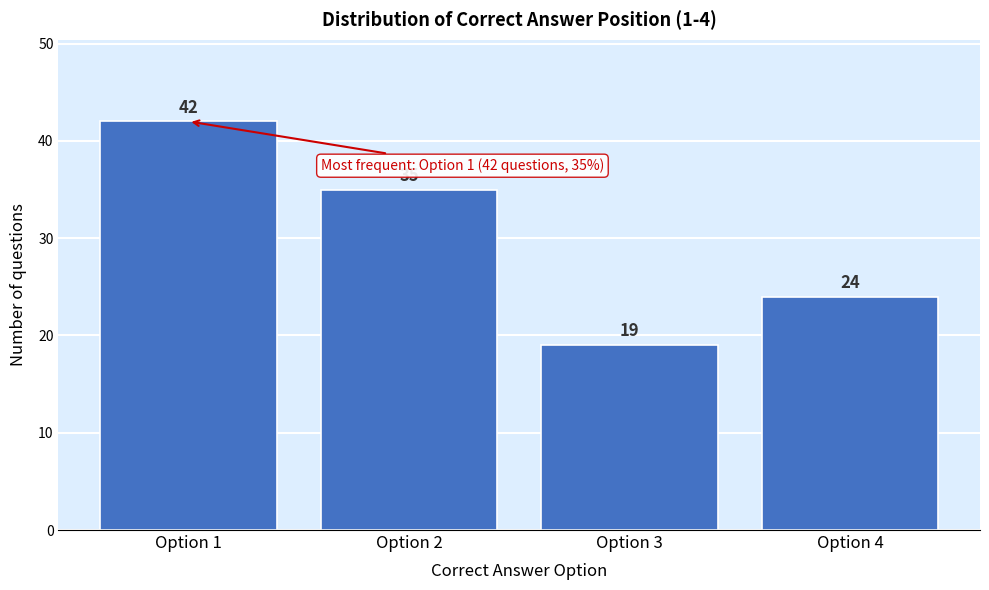

Reading right to left, transcribe all the data shown in this chart.

24	19	35	42